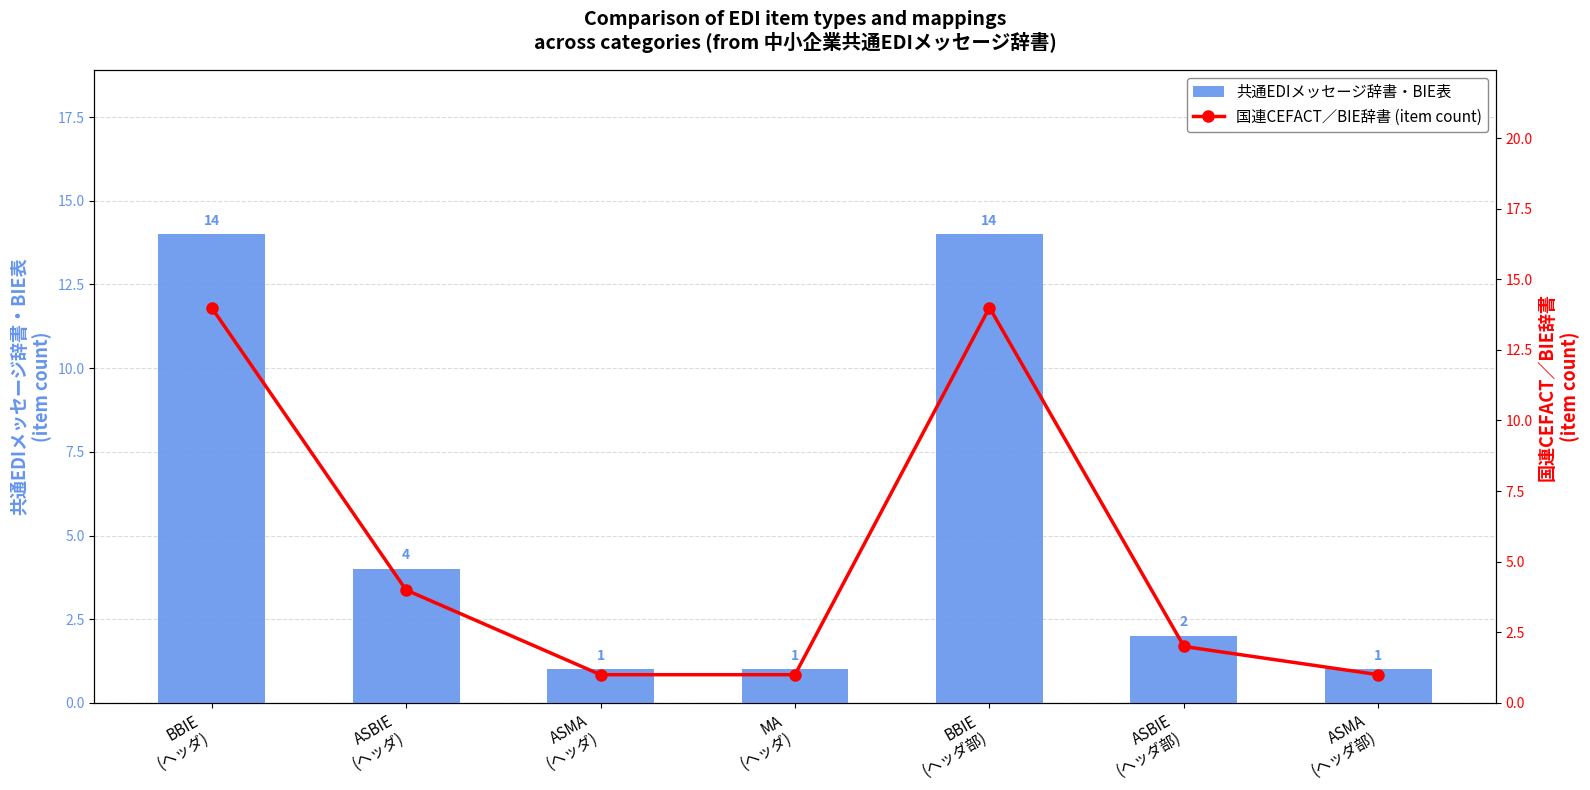

At which category is the sum across all series the highest?

BBIE
(ヘッダ)